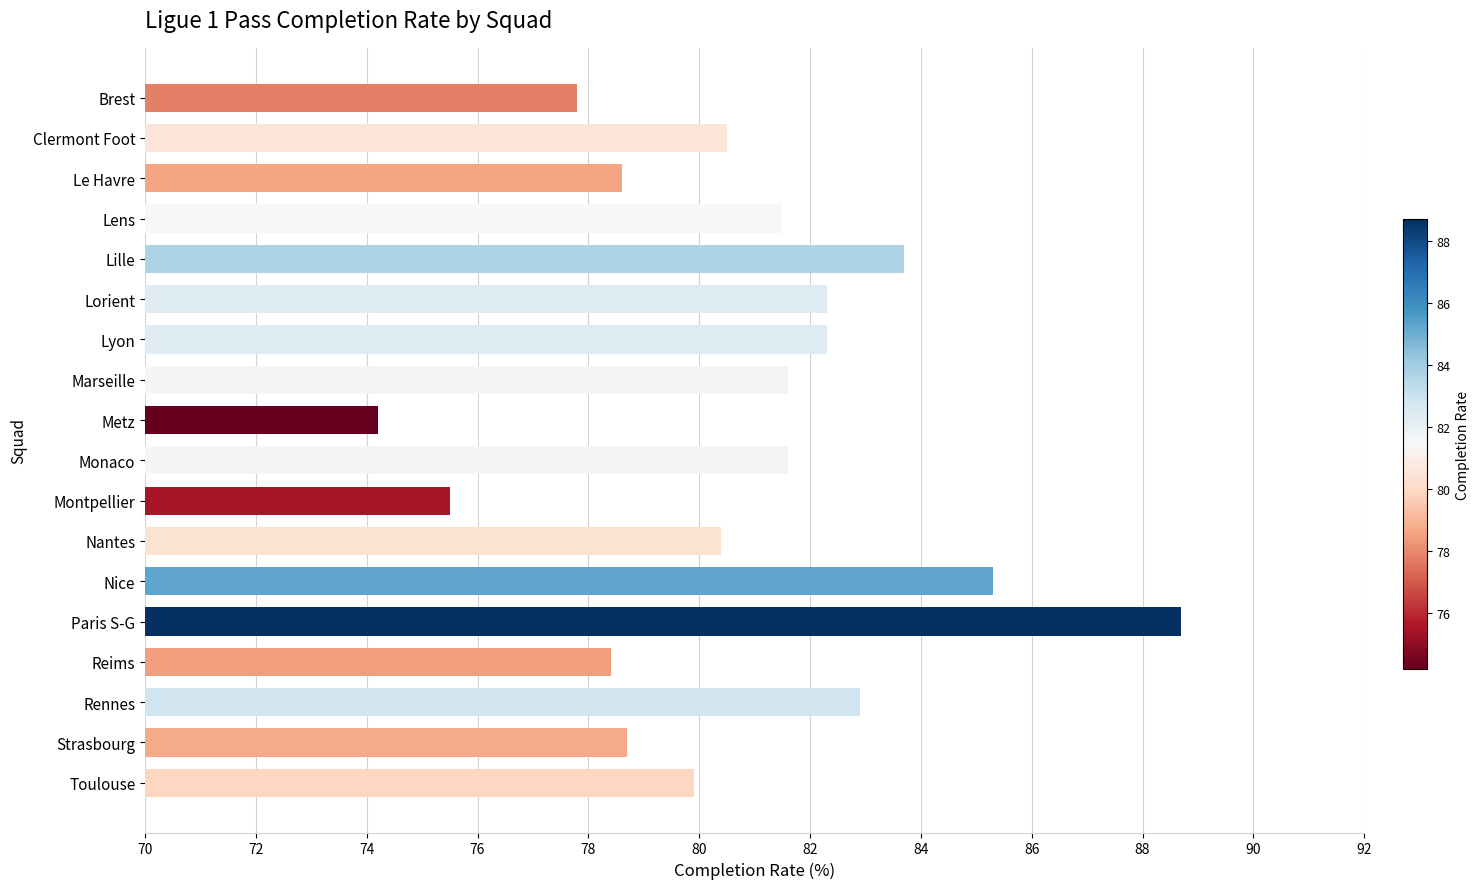

Which category has the lowest value across all series?

Metz